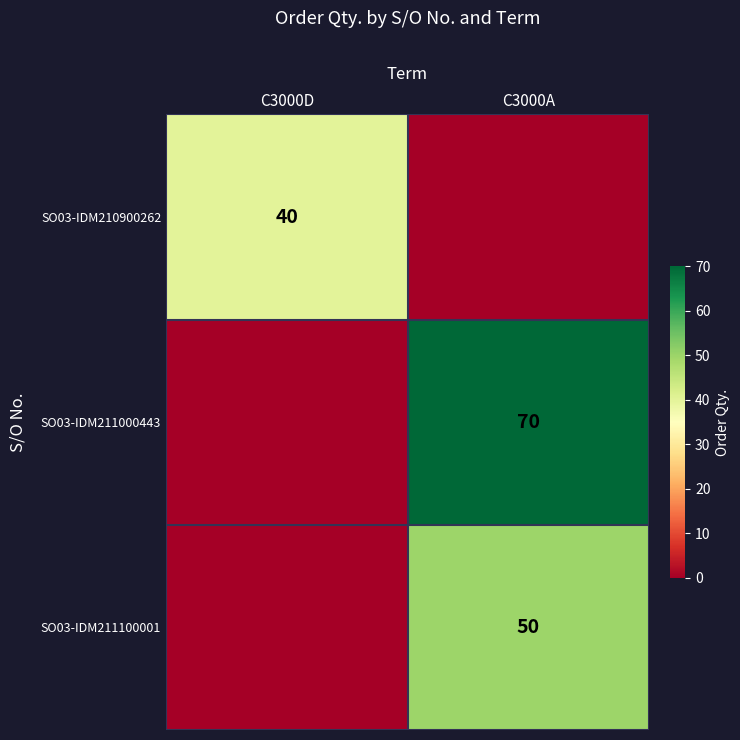

The value of SO03-IDM211000443 at C3000A is 70. True or false?

True